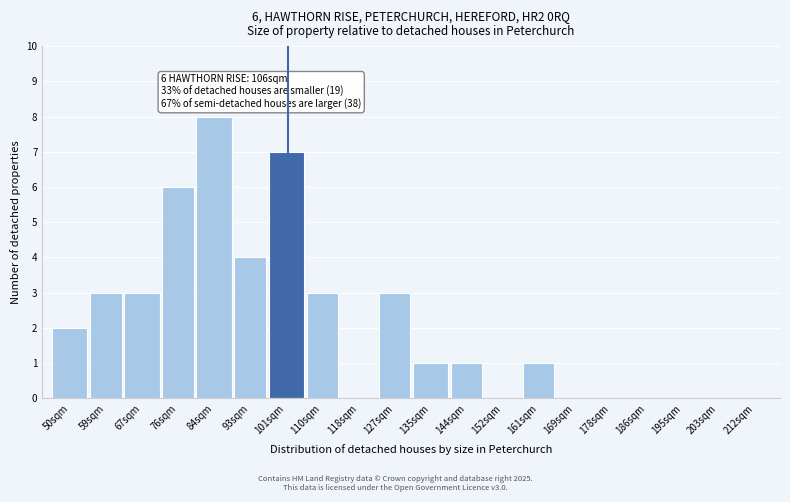

Reading left to right, what are all the values shown in this chart?

50sqm=2	59sqm=3	67sqm=3	76sqm=6	84sqm=8	93sqm=4	101sqm=7	110sqm=3	118sqm=0	127sqm=3	135sqm=1	144sqm=1	152sqm=0	161sqm=1	169sqm=0	178sqm=0	186sqm=0	195sqm=0	203sqm=0	212sqm=0